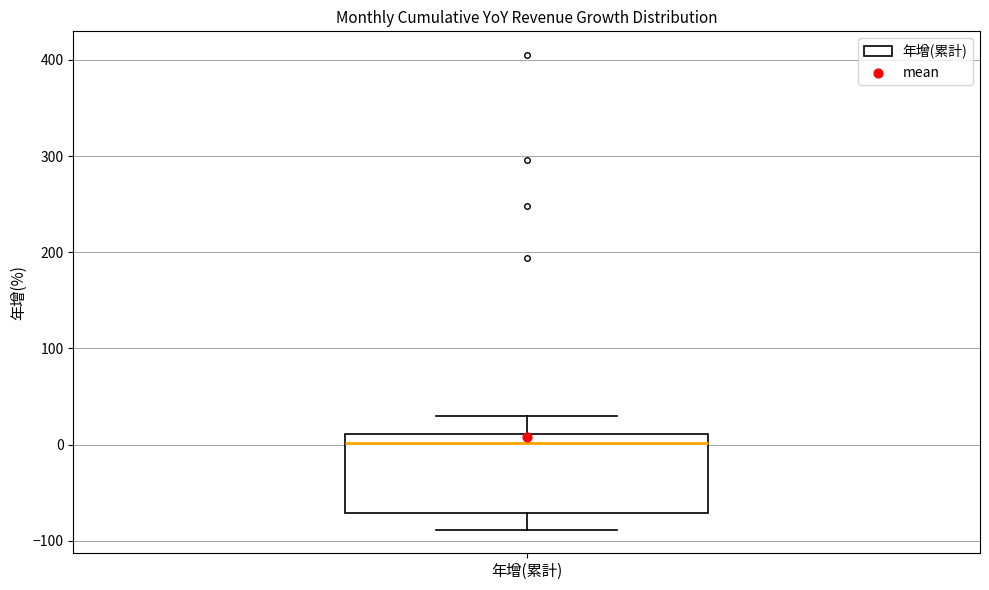

Where is the upper edge of the box for 年增(累計) on the y-axis? The values are not printed on the chart, so give them approximately, as read against the axis.

10